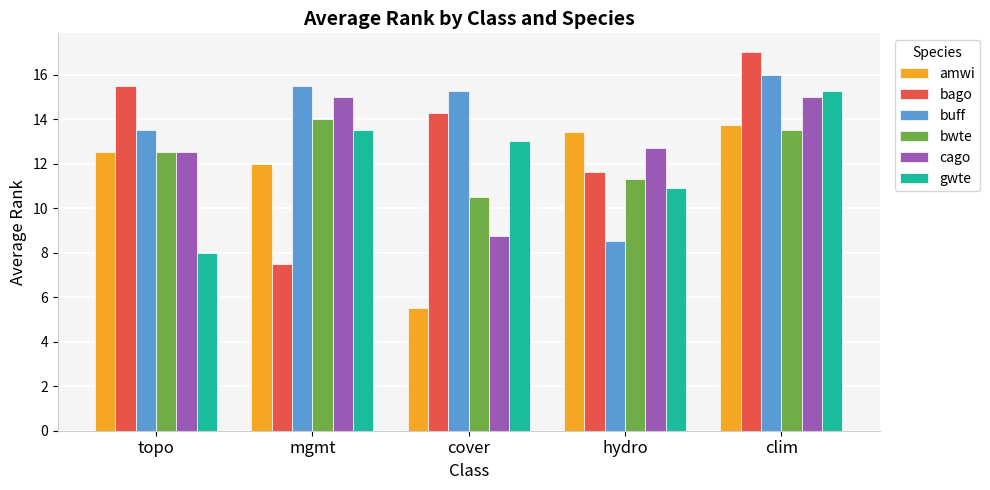

At which category is the sum across all series the highest?

clim